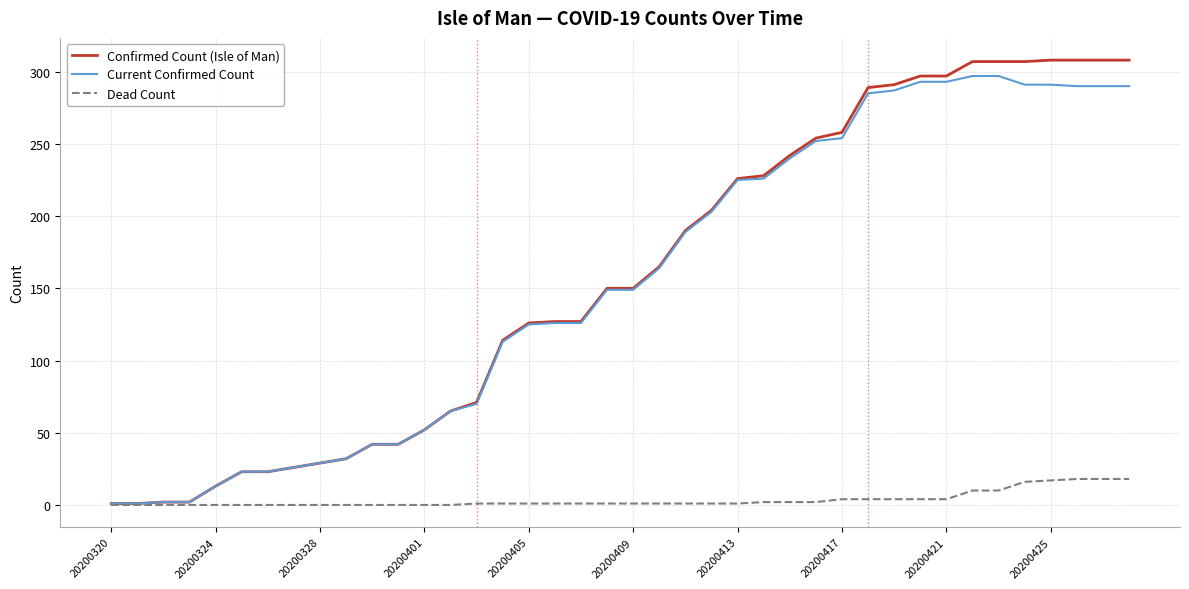

What is the maximum value for Dead Count?

18